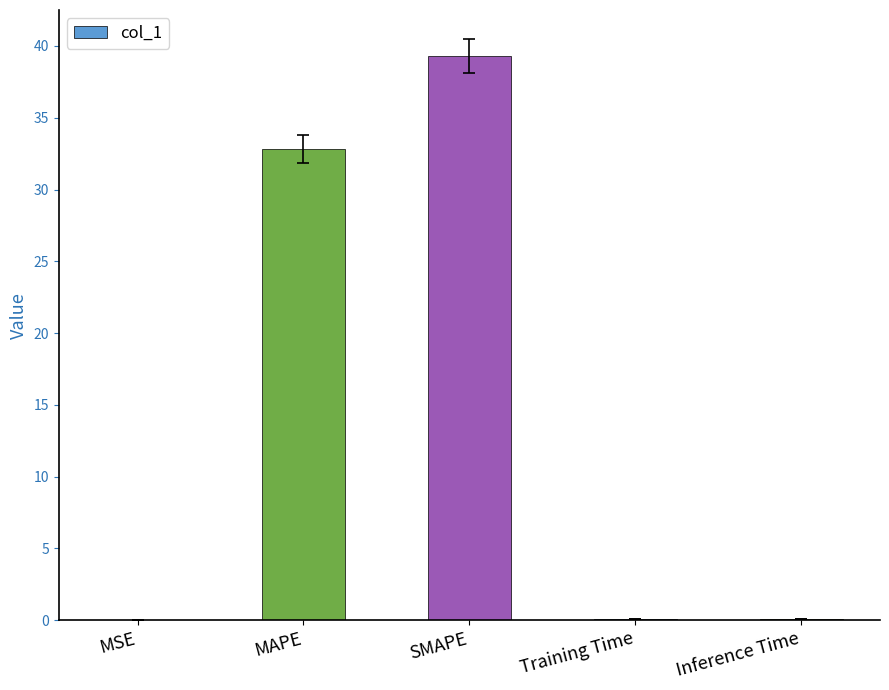

True or false: the data shows 0.1 at Training Time.

True